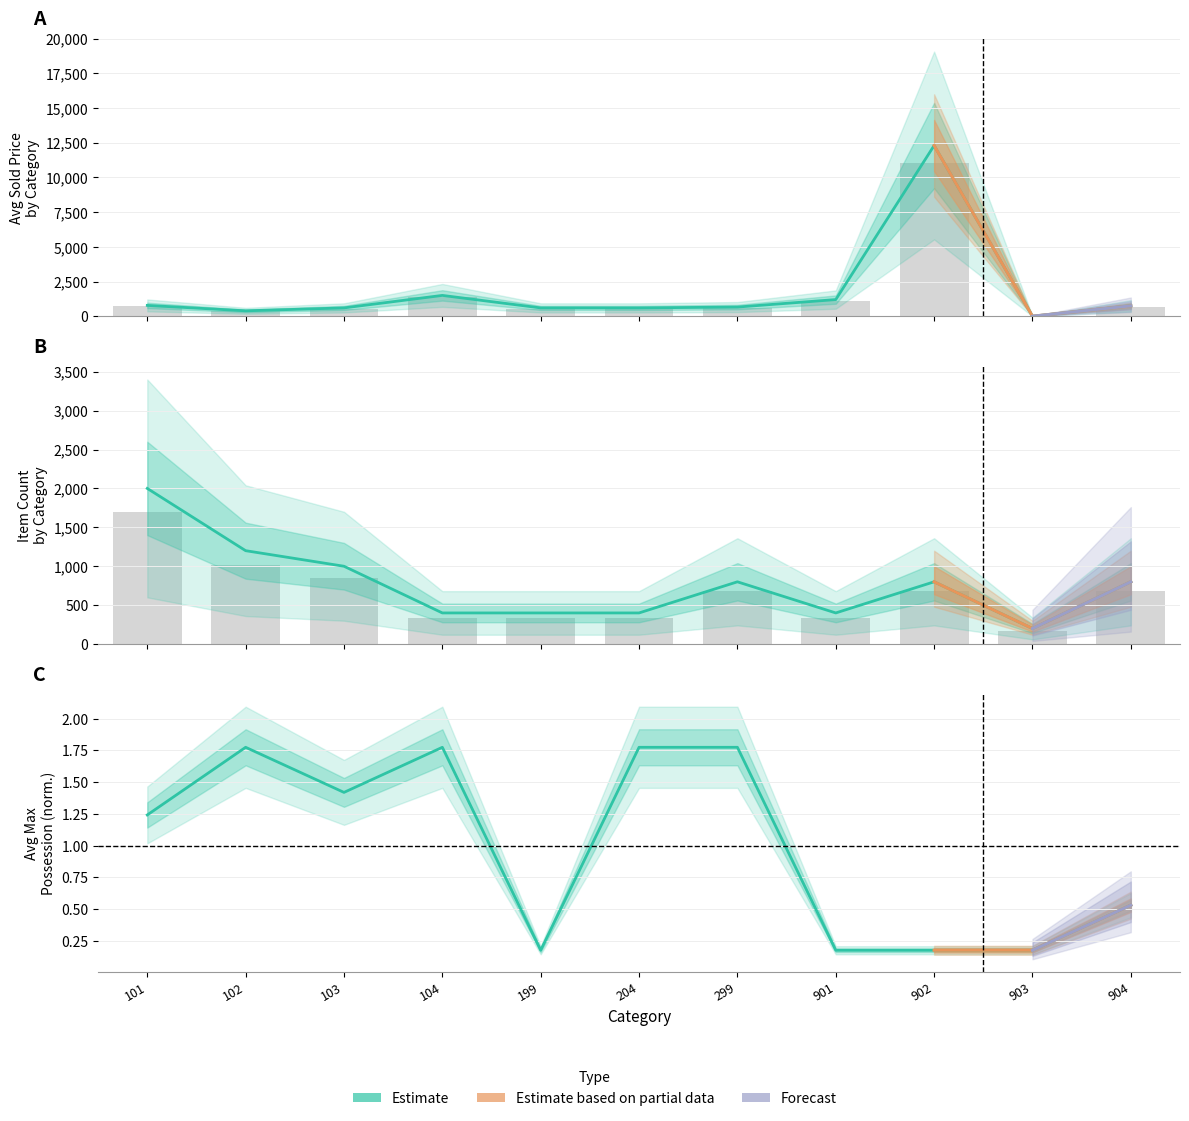

Are the bars horizontal?

No